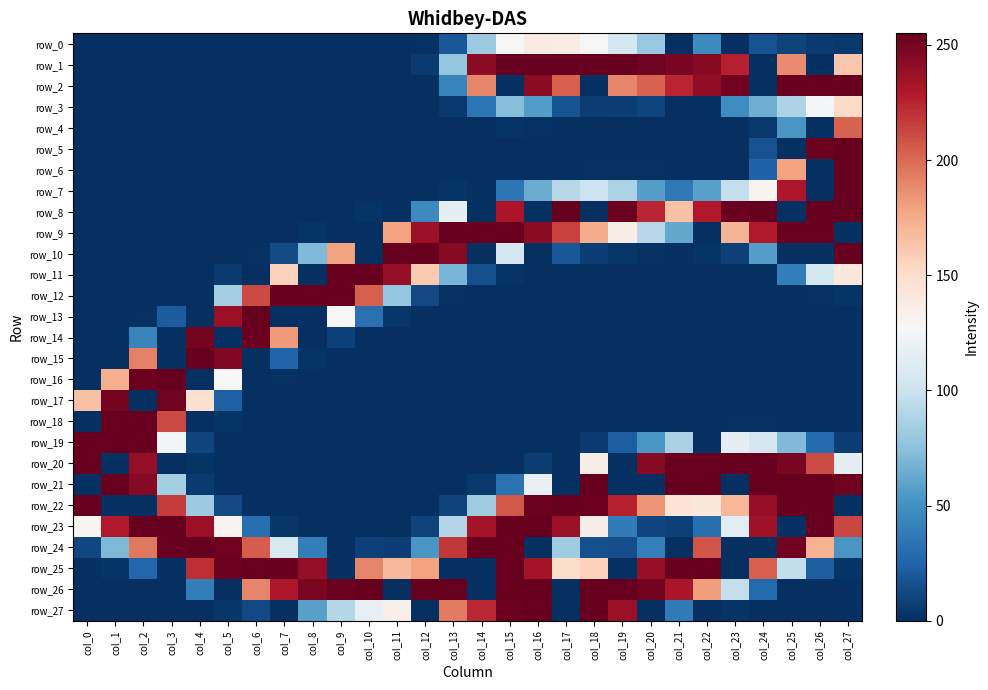

What is the difference between the highest and lowest values at col_6?

255